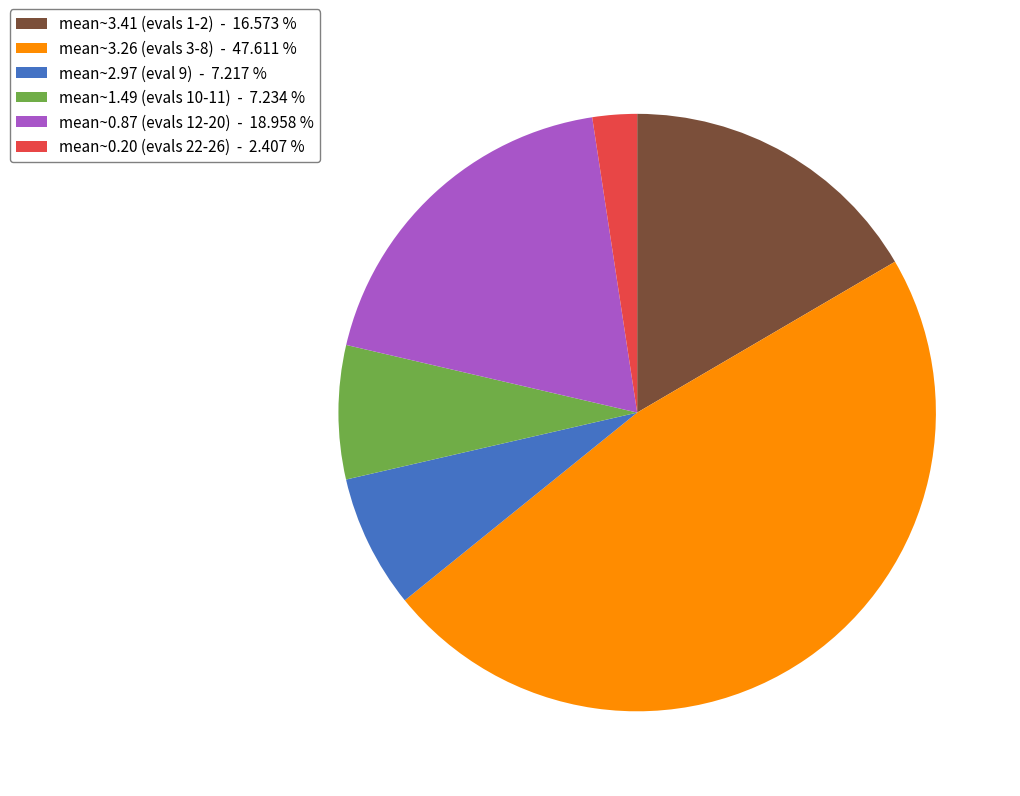

Between mean~3.26 (evals 3-8) - 47.611 % and mean~1.49 (evals 10-11) - 7.234 %, which is larger?

mean~3.26 (evals 3-8) - 47.611 %